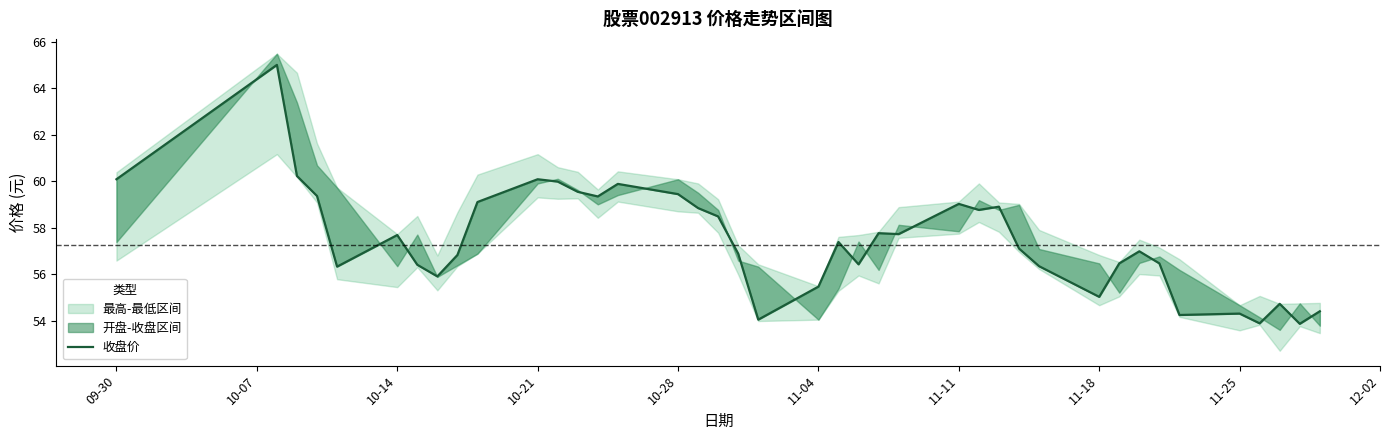

What is the maximum value shown in the chart?

65.0